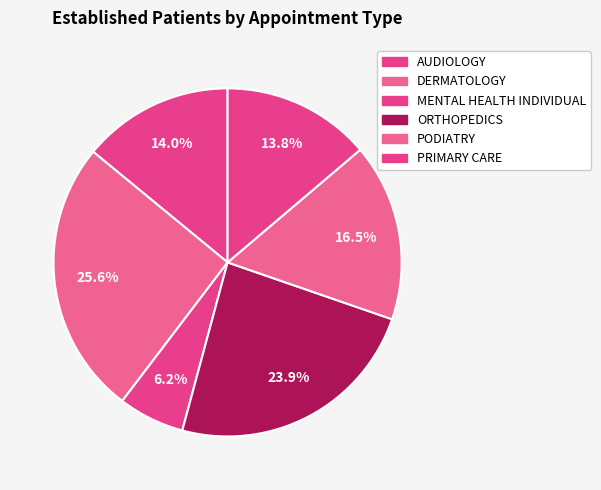

To the nearest percent, what portion does PODIATRY represent?

17%